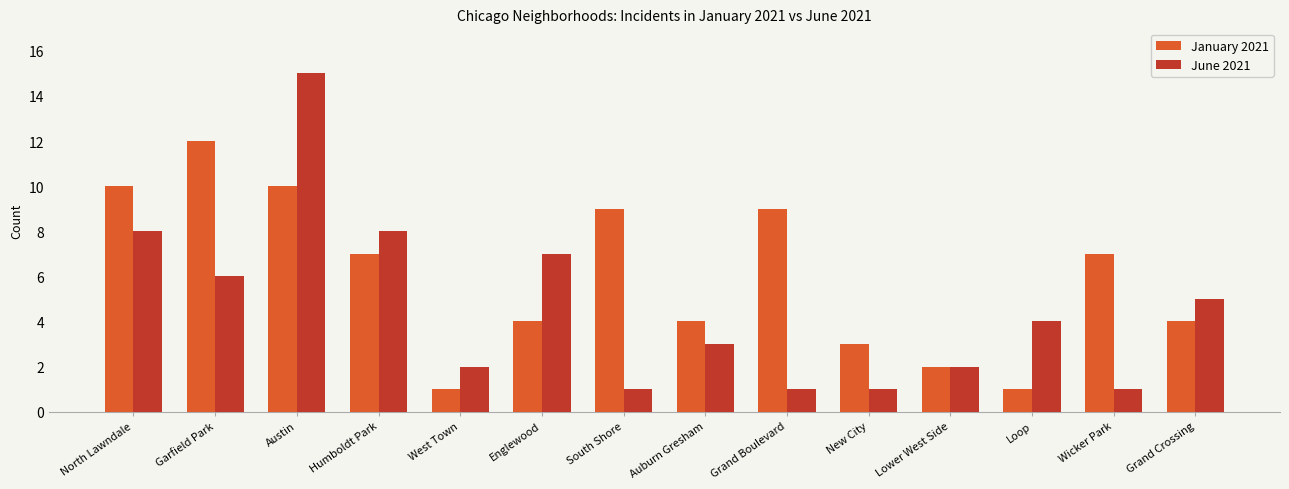

What is the sum of all June 2021 values?

64